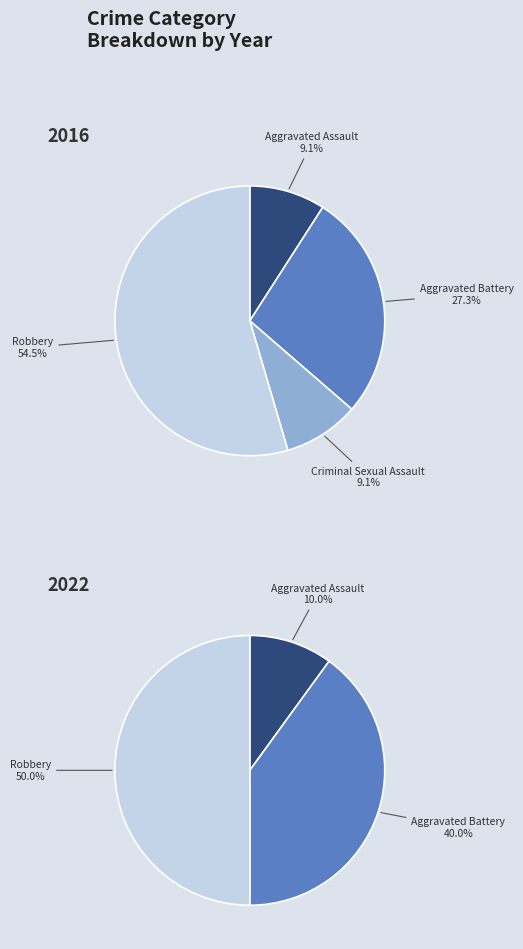

To the nearest percent, what portion does 3 represent?

50%